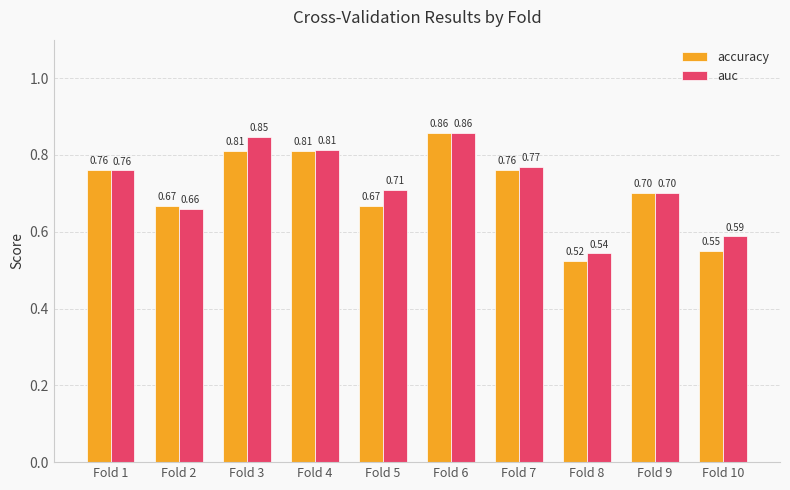

At how many categories does at least one series exceed 0?

10